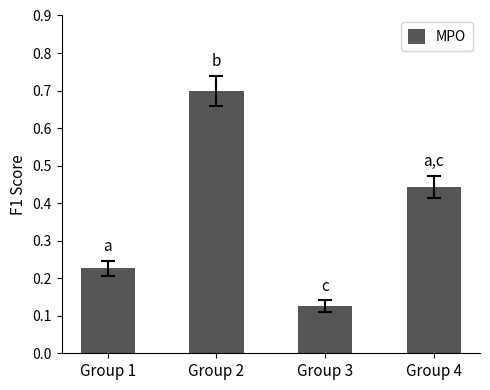

Which has a higher value, Group 4 or Group 1?

Group 4